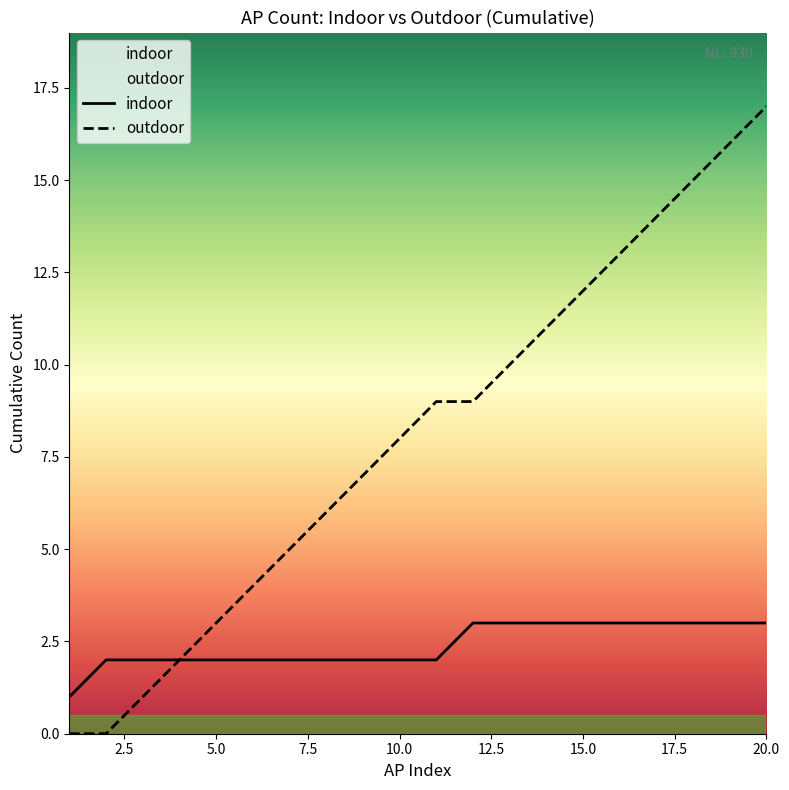

What is the greatest value displayed?

17